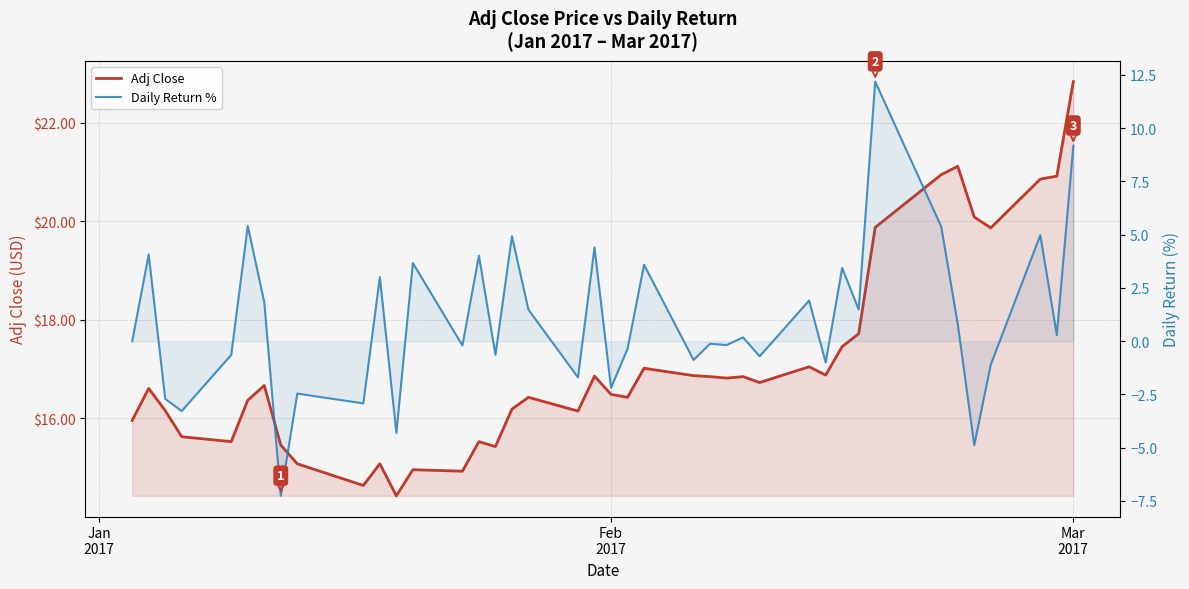

True or false: Daily Return % has a value of 8.8 at Jan
2017.

False